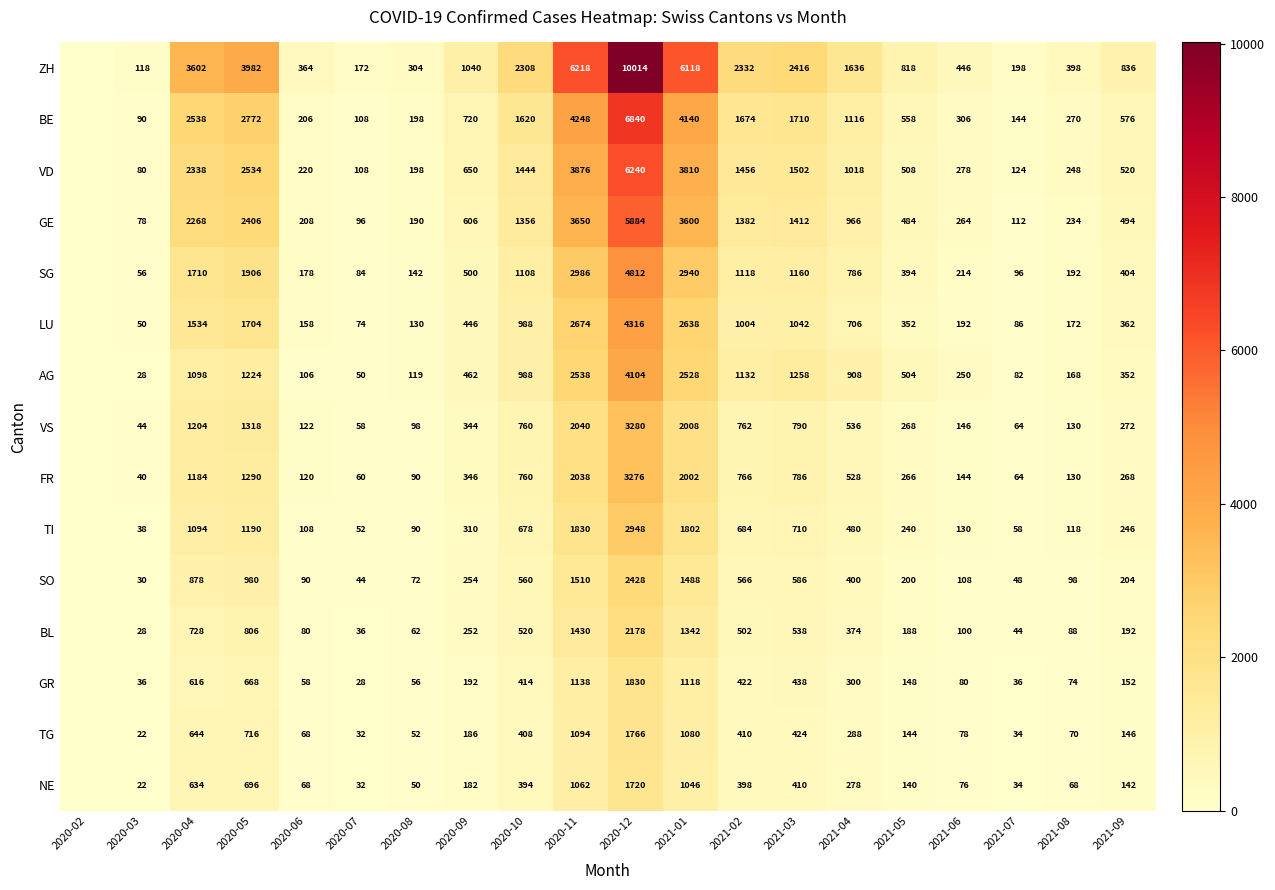

What is the sum of the SO values at 2021-08 and 2021-04?

498